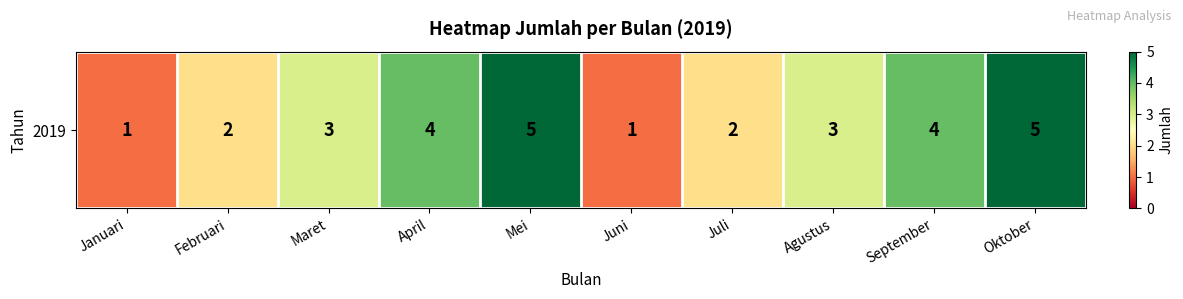

What is the difference between the maximum and minimum values?

4